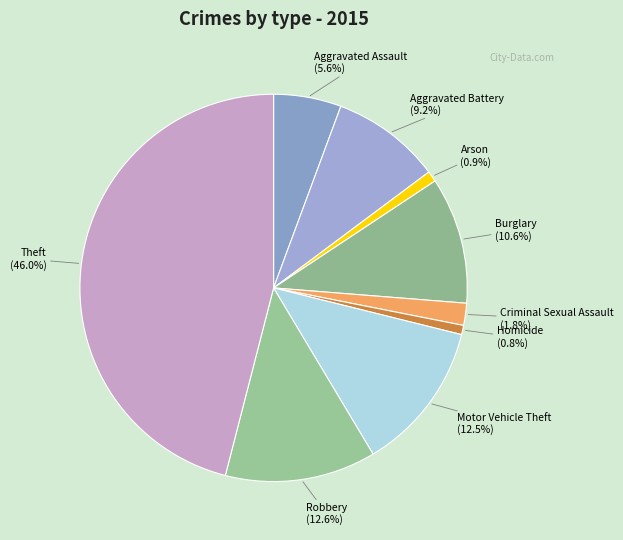

The Arson slice represents 15% of the pie. True or false?

False